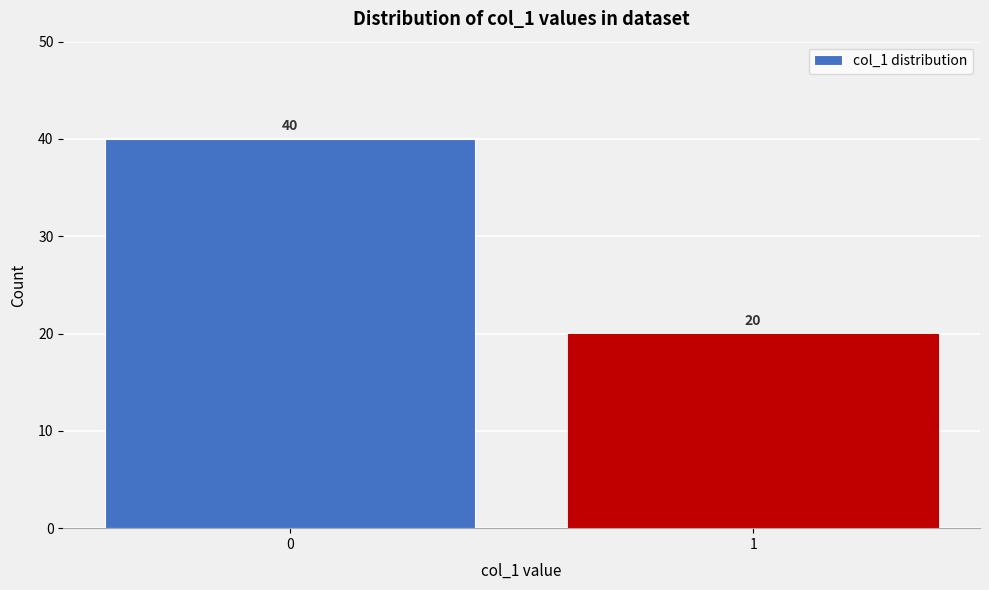

Reading left to right, what are all the values shown in this chart?

40	20